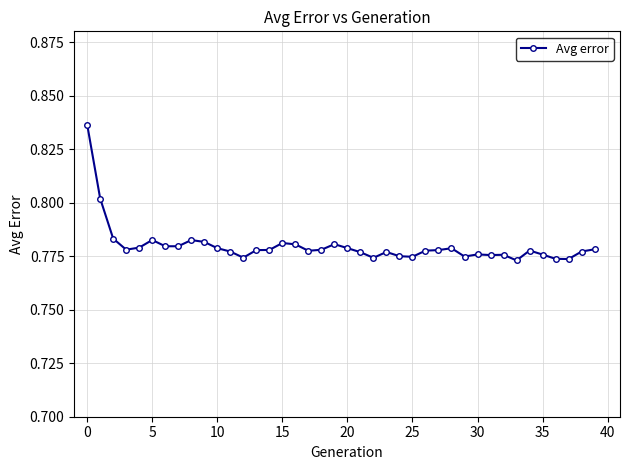

What is the sum of all values?

31.2